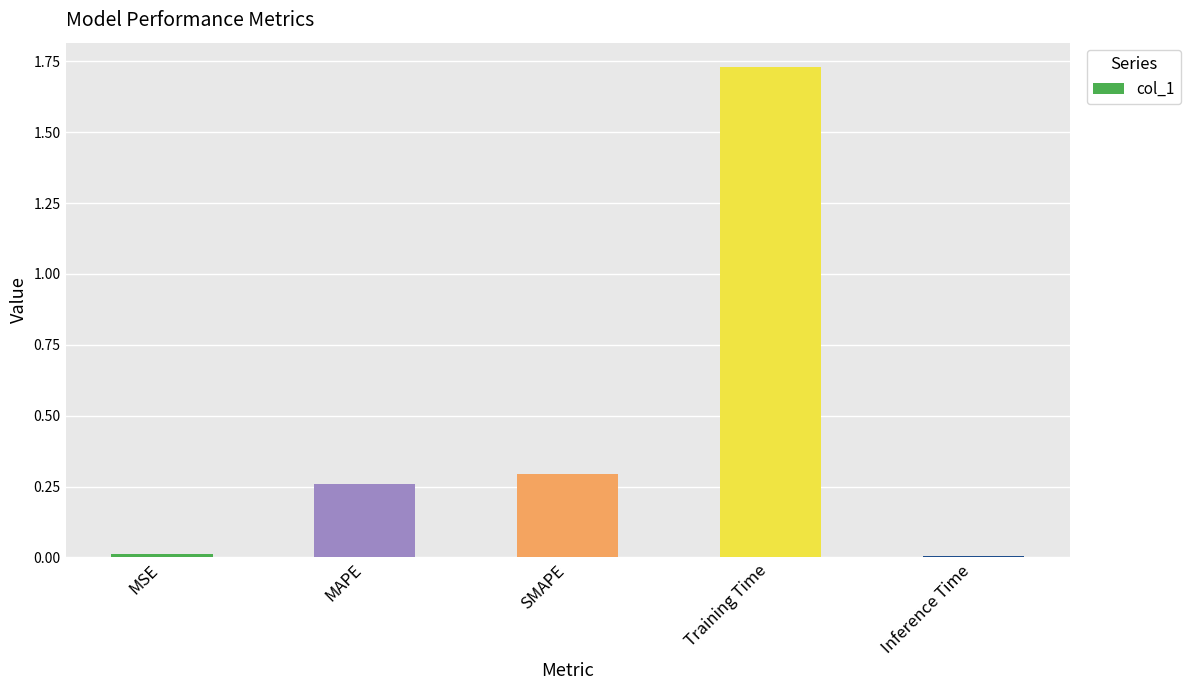

What is the ratio of the value at MAPE to the value at Training Time?

0.1